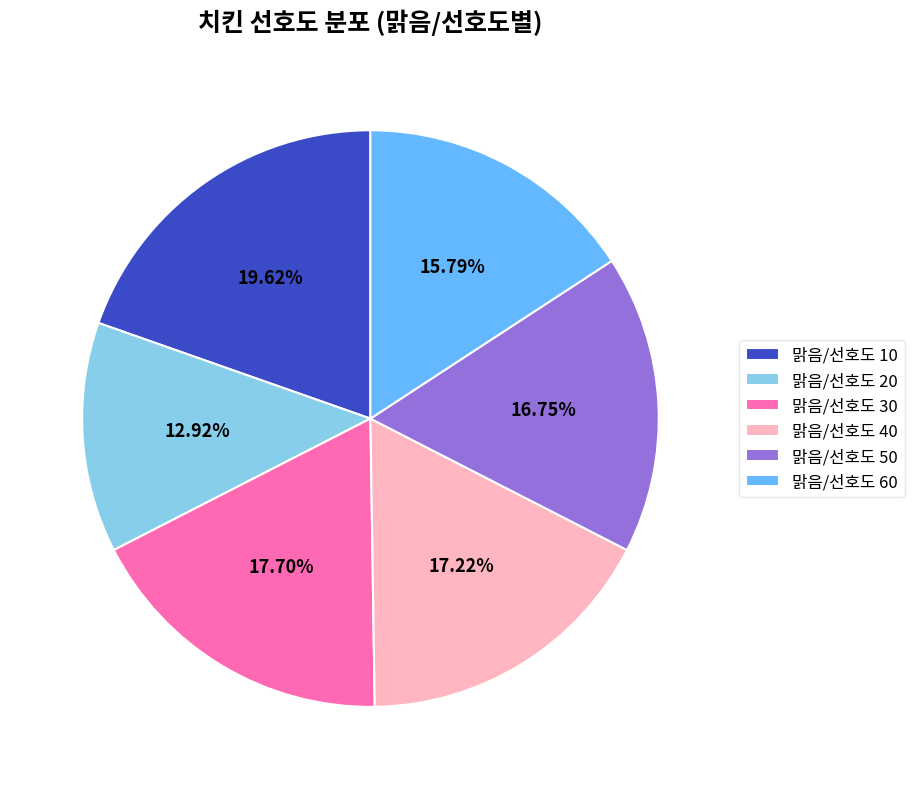

Which slice is the largest?

맑음/선호도 10